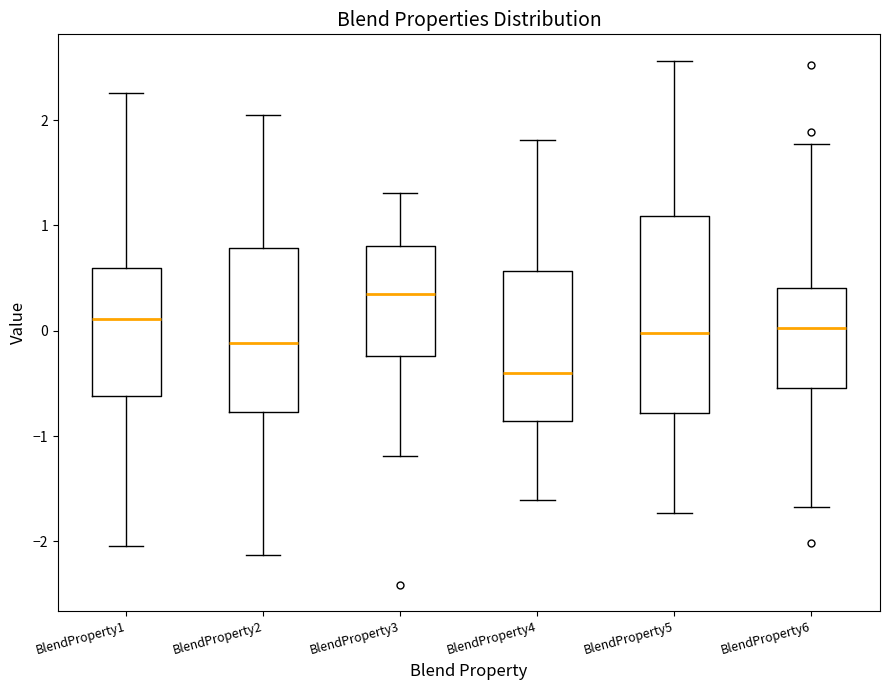

Reading left to right, read every box against the y-axis: the position of its median line, the range the box covers, and the ends of its whiskers. The values are not printed on the chart, so give them approximately, as read against the axis.

BlendProperty1: median 0.1, box -0.6 to 0.6, whiskers -2.0 to 2.3
BlendProperty2: median -0.1, box -0.8 to 0.8, whiskers -2.1 to 2.1
BlendProperty3: median 0.3, box -0.2 to 0.8, whiskers -1.2 to 1.3
BlendProperty4: median -0.4, box -0.9 to 0.6, whiskers -1.6 to 1.8
BlendProperty5: median 0.0, box -0.8 to 1.1, whiskers -1.7 to 2.6
BlendProperty6: median 0.0, box -0.5 to 0.4, whiskers -1.7 to 1.8